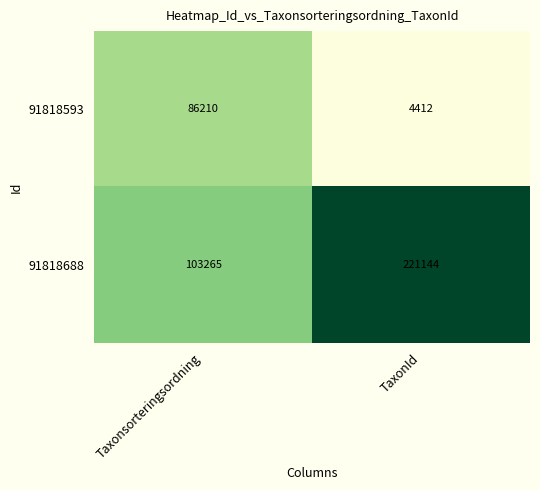

Which series has the largest total across all categories?

91818688